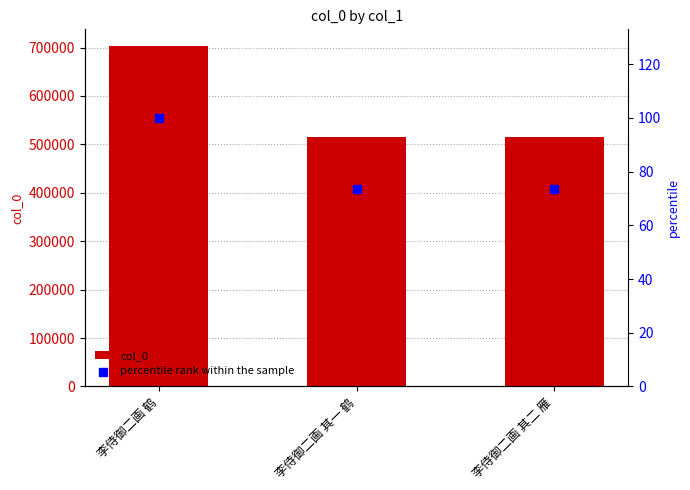

Which series contains the lowest Y value?

percentile rank within the sample